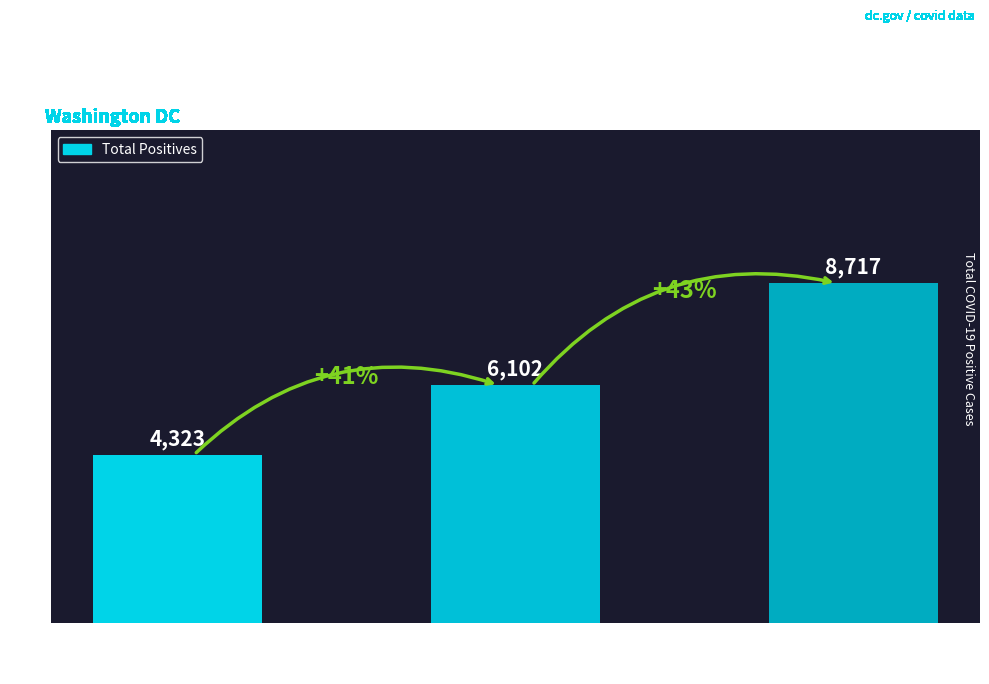

What is the label of the 2nd bar from the right?

Early
April